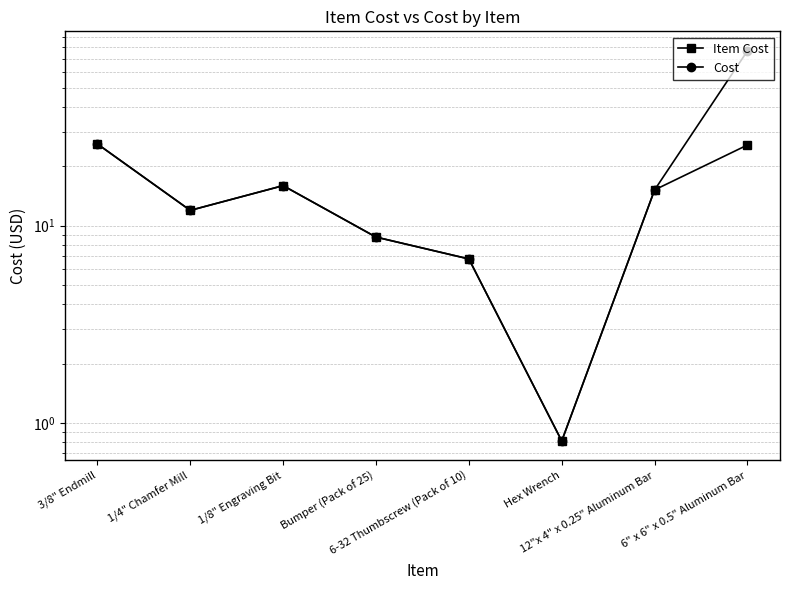

At which category does Item Cost reach its first local peak?

1/8" Engraving Bit